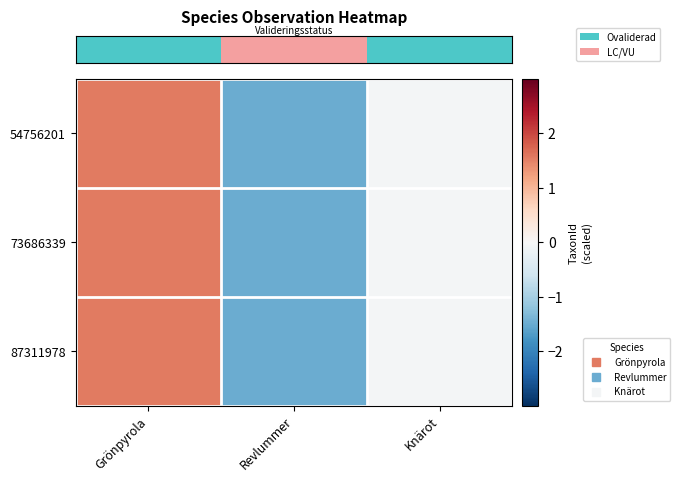

Reading left to right, what are all the values shown in this chart?

row_0: Grönpyrola=1.6	Revlummer=-1.5	Knärot=-0.1
row_1: Grönpyrola=1.6	Revlummer=-1.5	Knärot=-0.1
row_2: Grönpyrola=1.6	Revlummer=-1.5	Knärot=-0.1